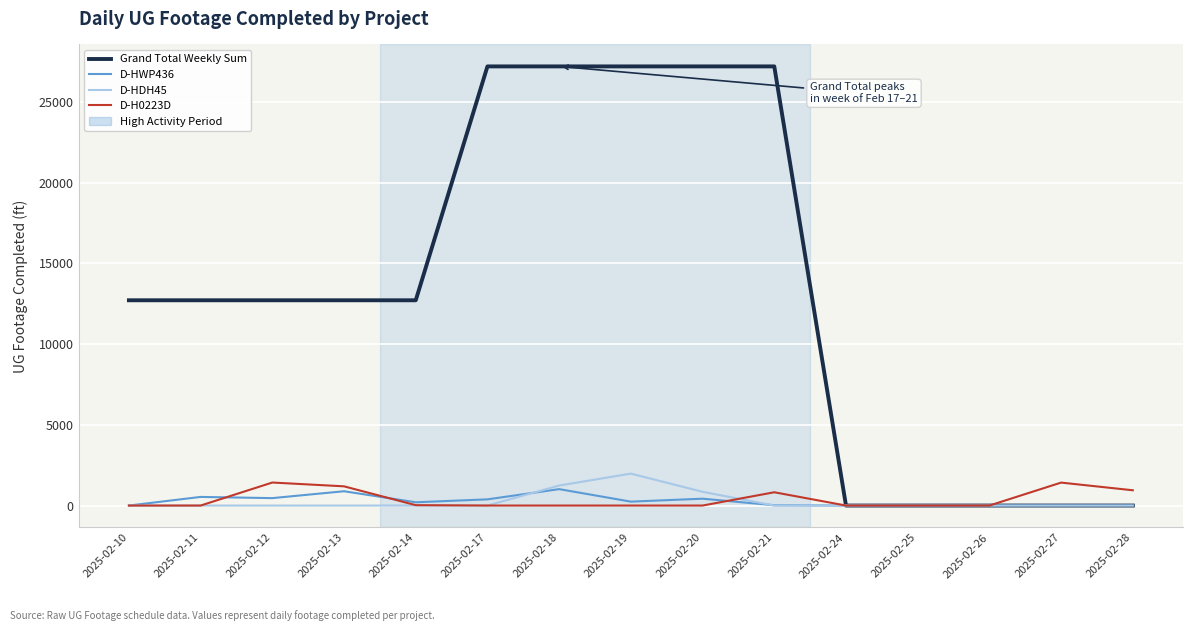

Between 2025-02-14 and 2025-02-17, which series saw the biggest shift?

Grand Total Weekly Sum